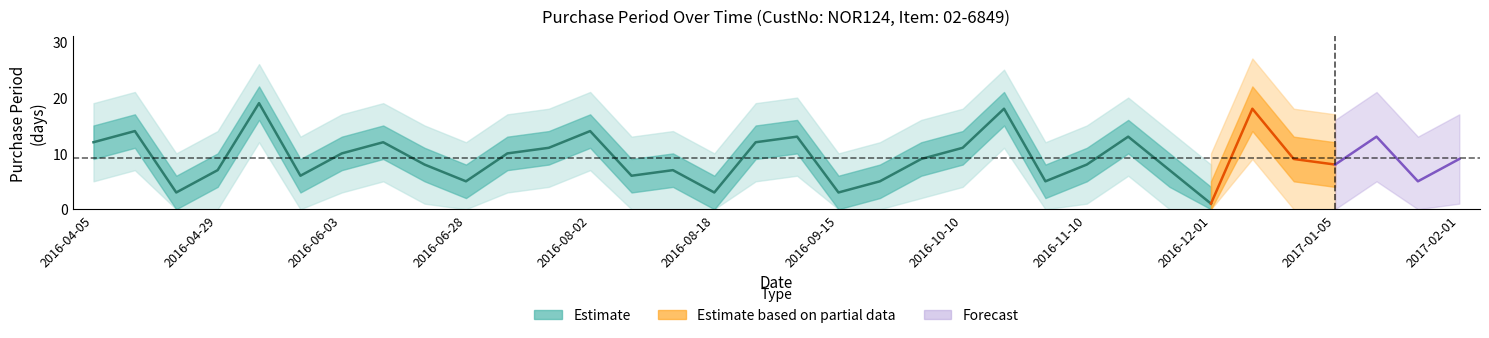

At which category does the data reach its first local peak?

2016-04-19